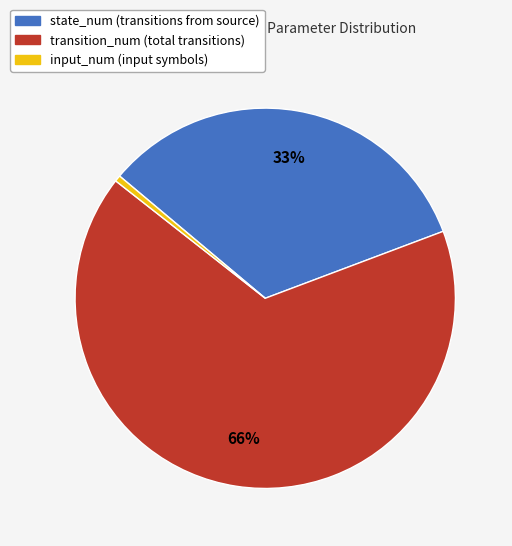

Rank the categories by value from lowest to highest.

input_num, state_num, transition_num